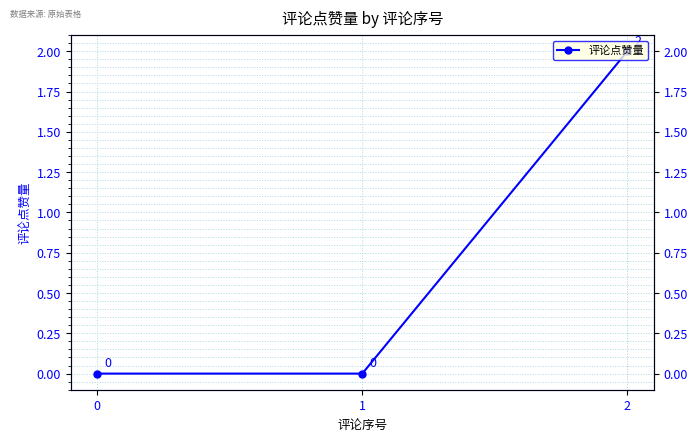

List the labels in order of value, largest first.

2, 0, 1